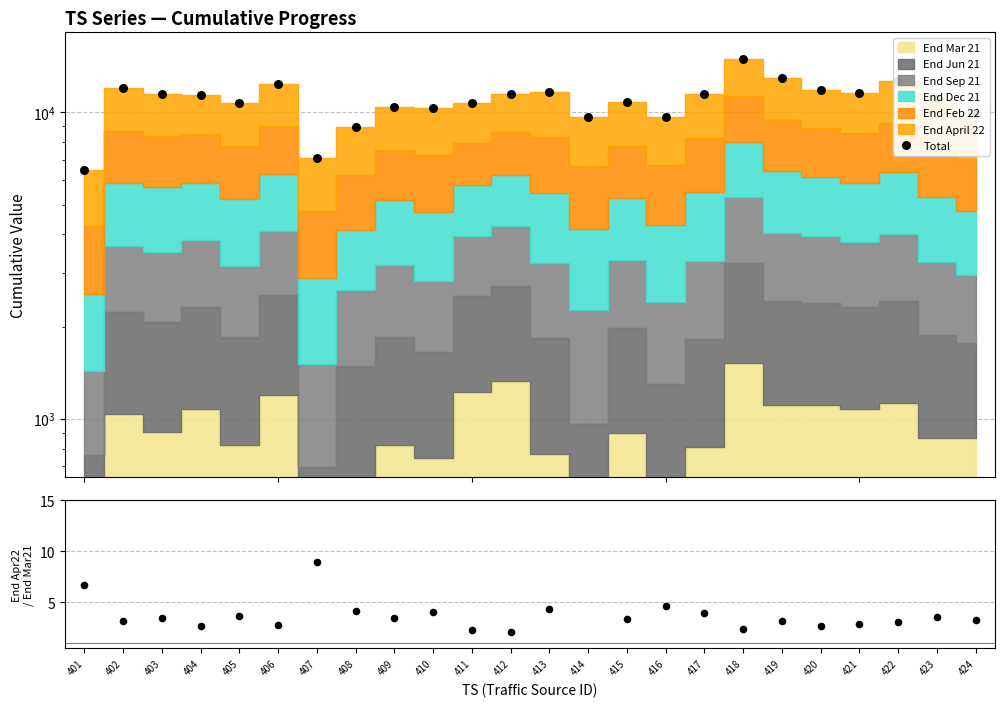

Which series contains the highest Y value?

Total